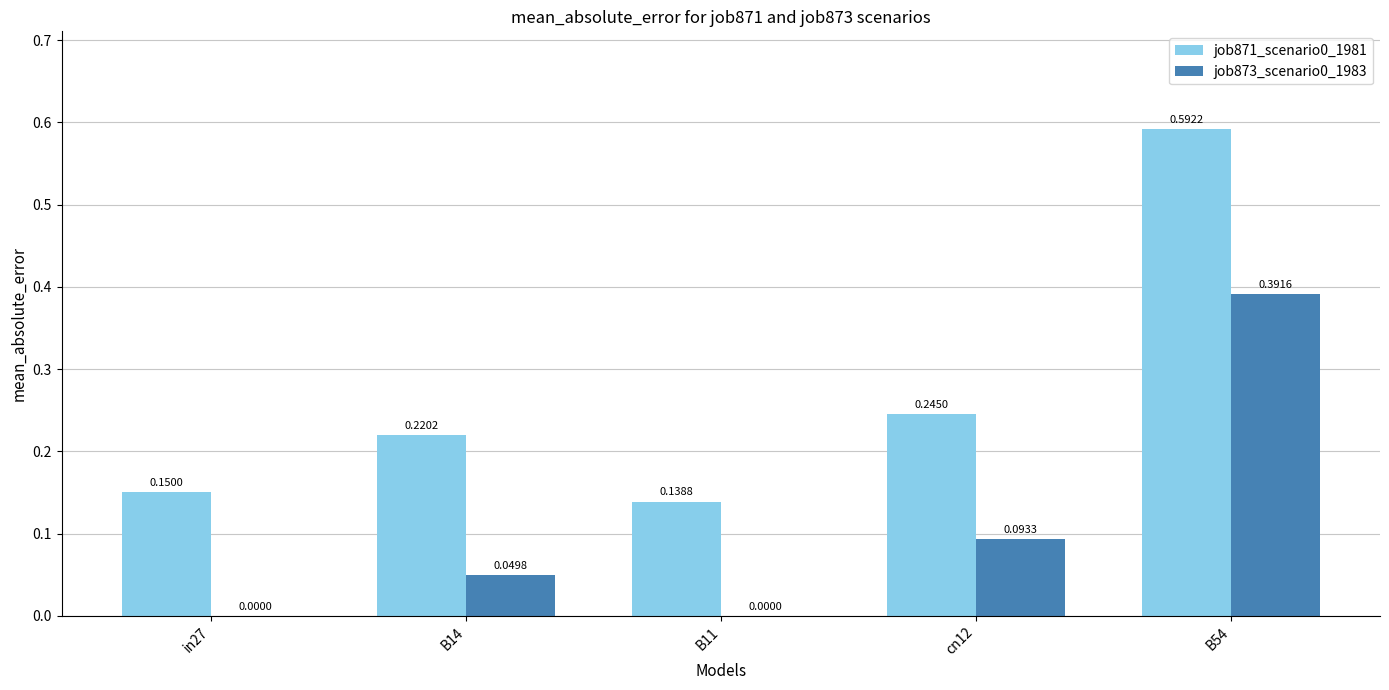

At which category is the sum across all series the highest?

B54